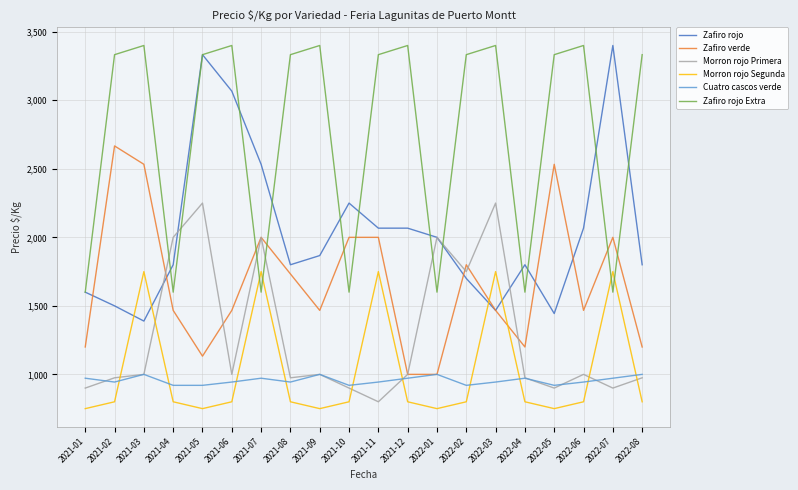

At which category is the sum across all series the highest?

2021-05